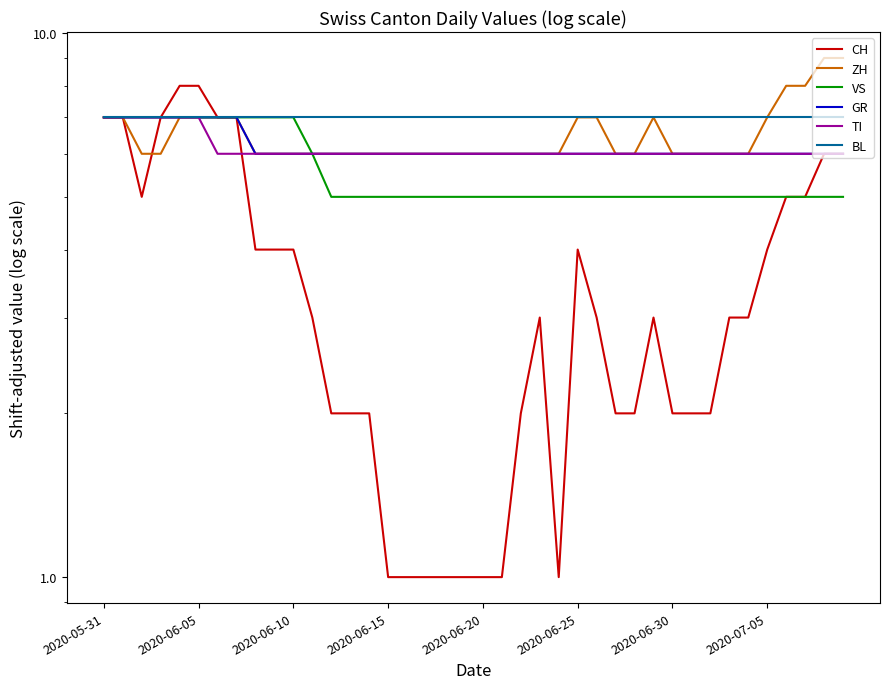

What is the label of the 40th point from the right?

2020-05-31